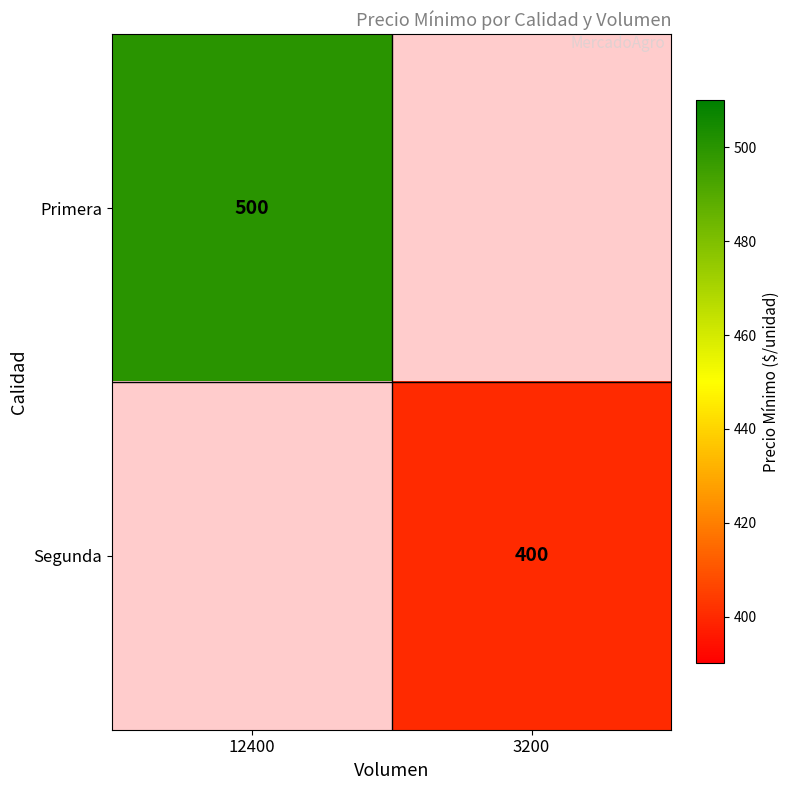

True or false: Primera has a value of 782 at 12400.

False